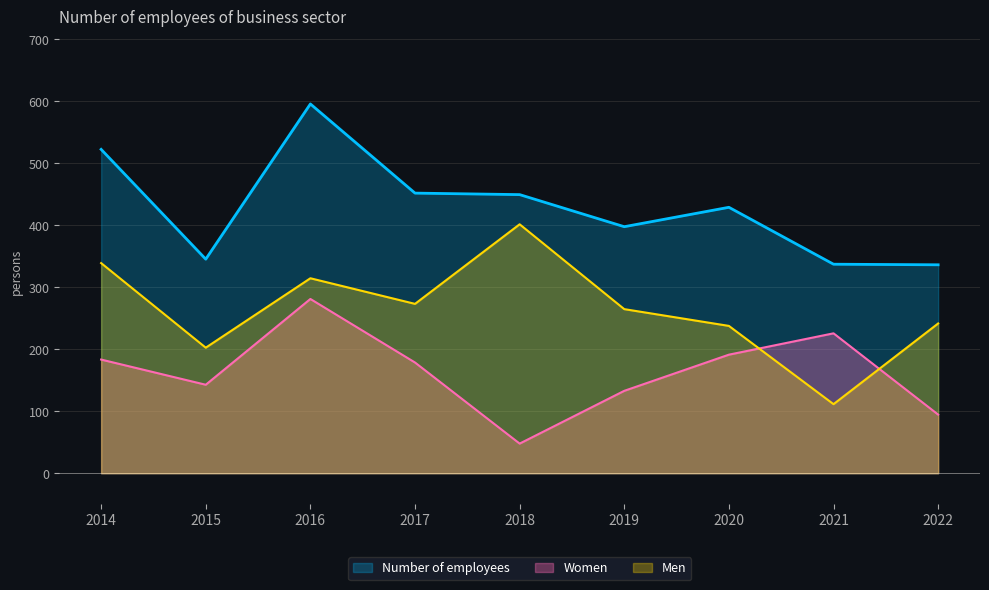

How many series are shown in this chart?

3